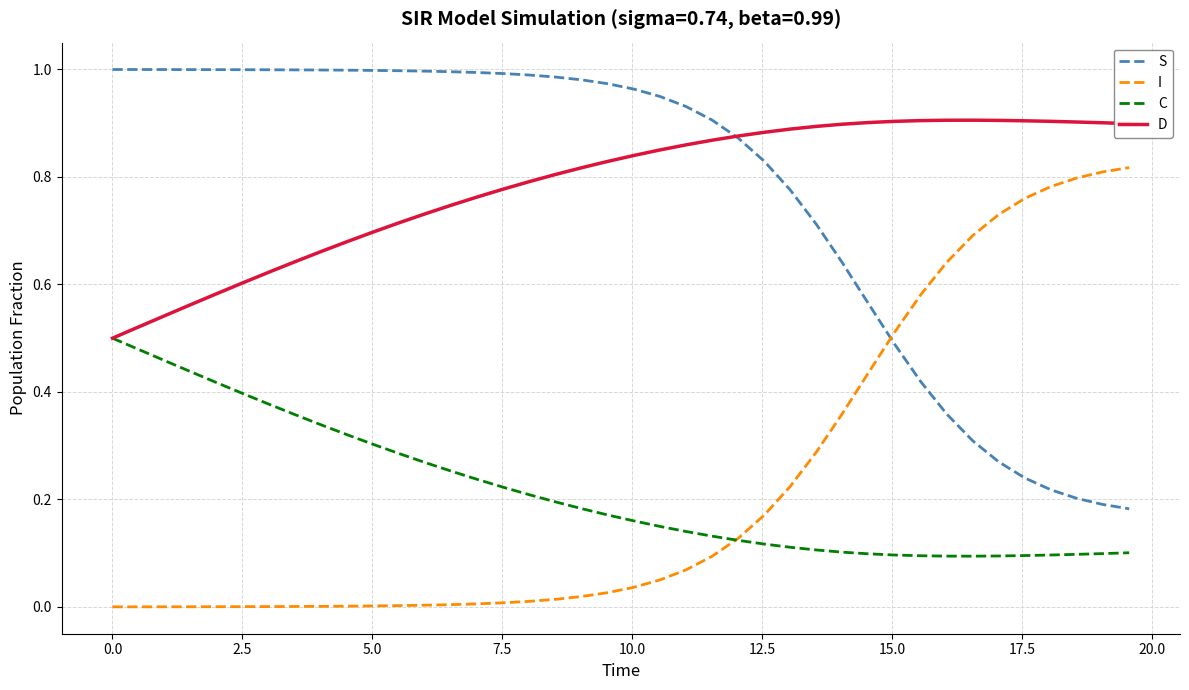

How many times do I and S cross each other?

1